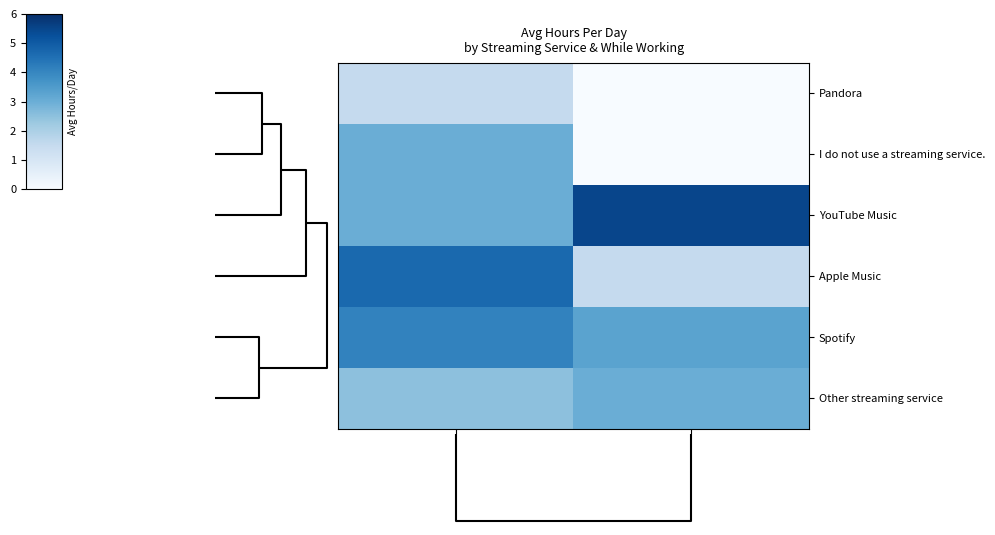

Which has a higher value, Yes or No?

Yes